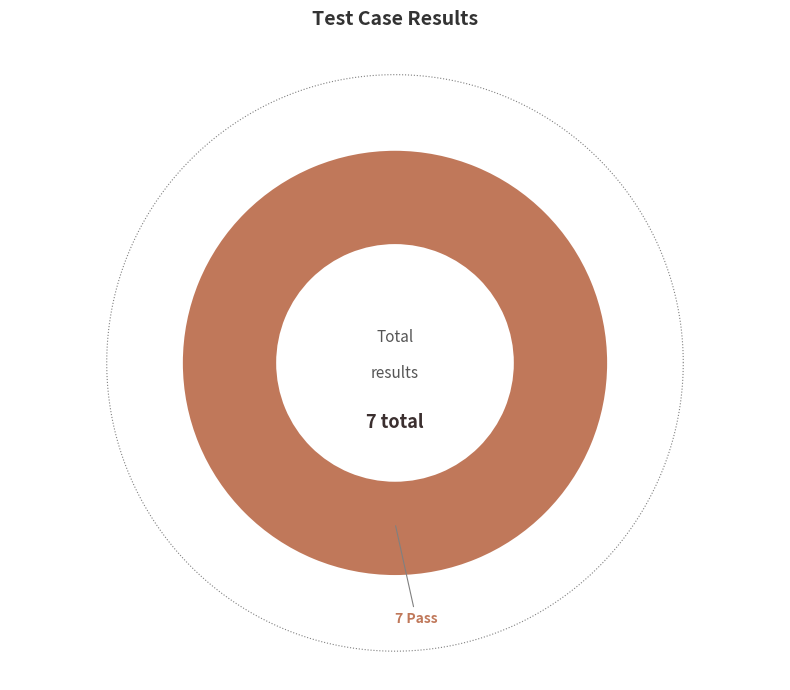

Which category has the biggest portion of the pie?

Pass